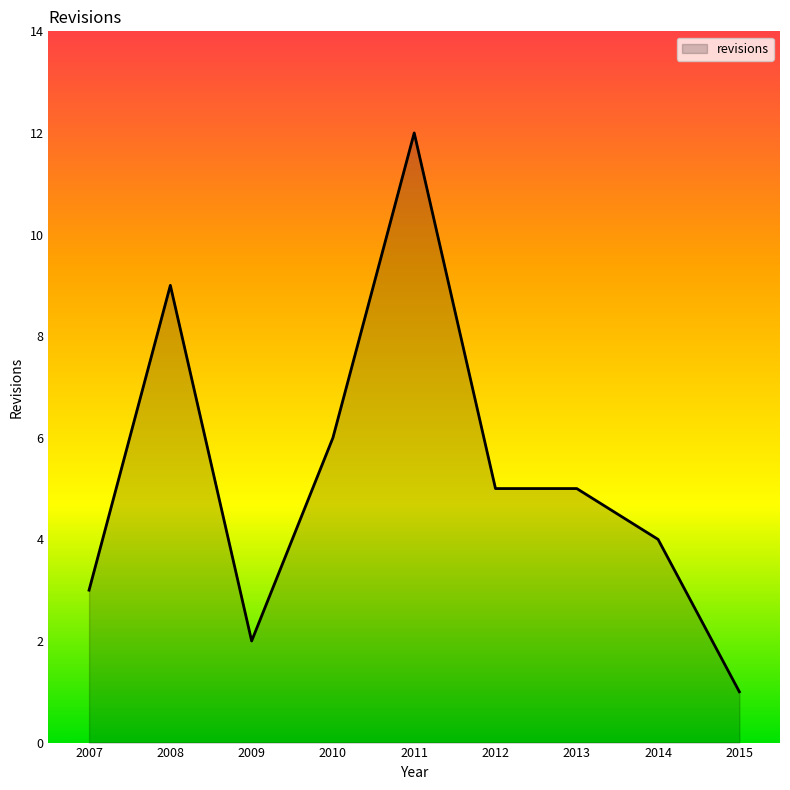

Does the chart have visible grid lines?

No